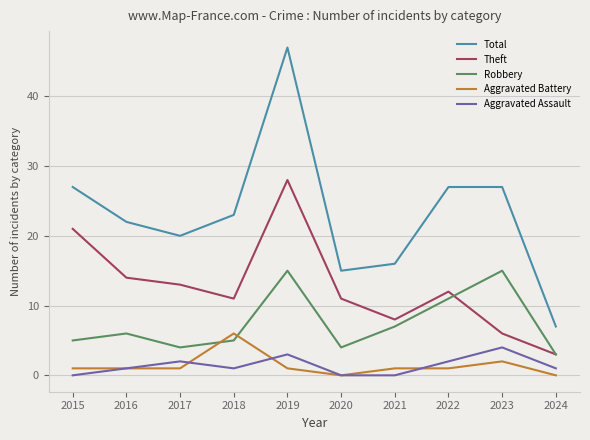

Which series has the largest total across all categories?

Total